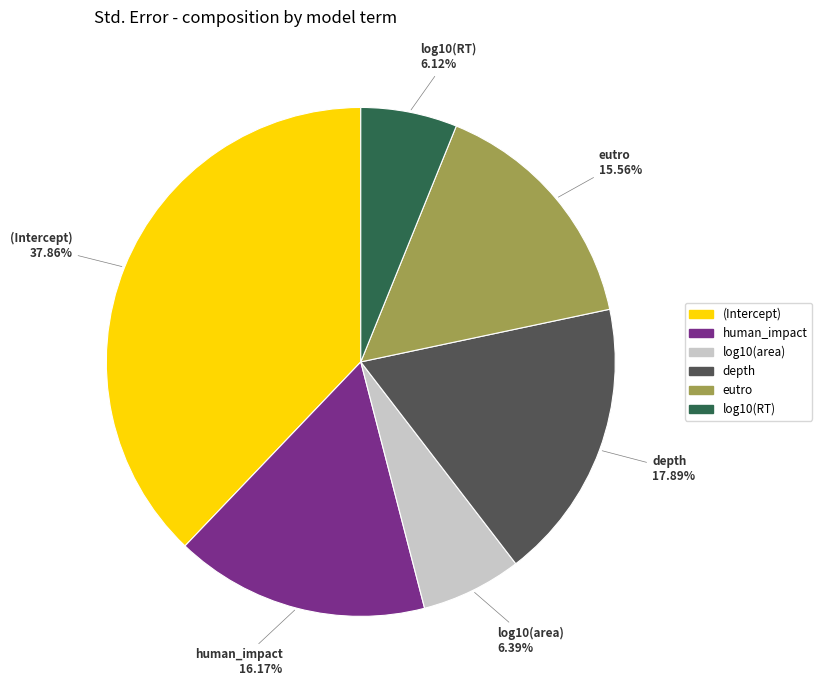

Does (Intercept) represent more than half of the total?

No